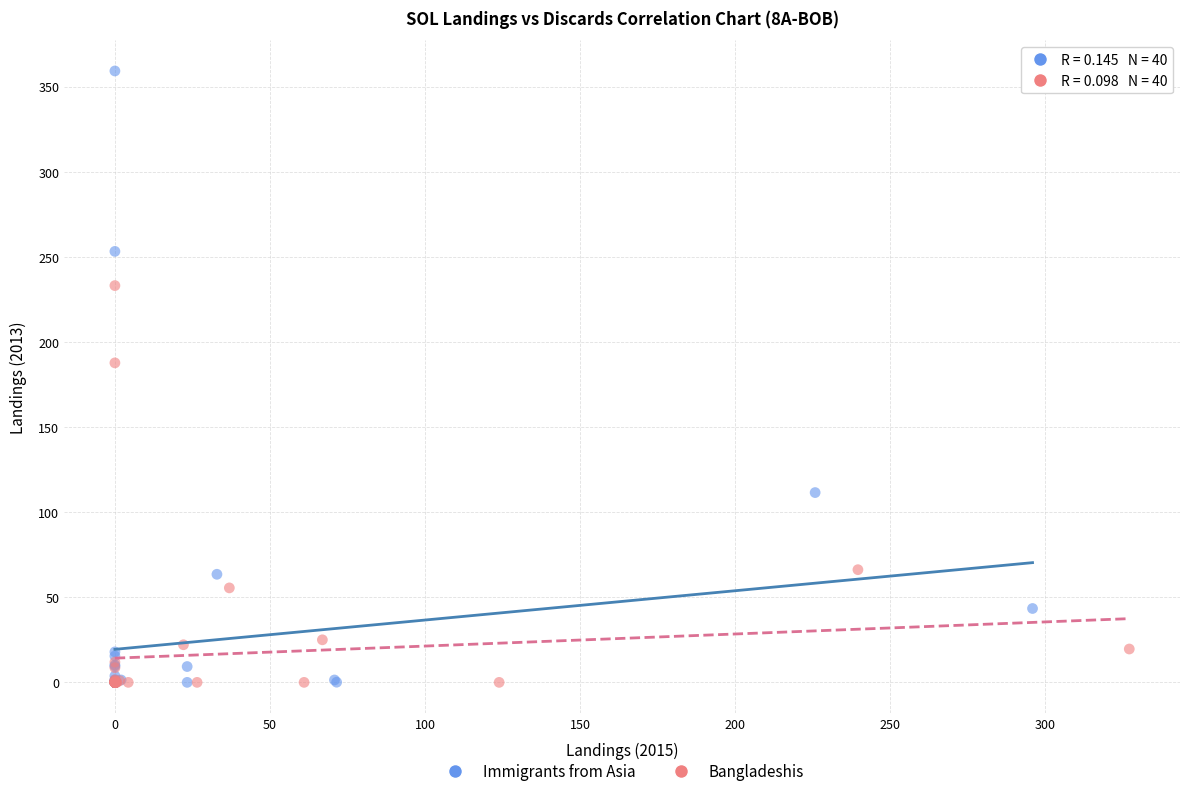

Which series has the widest spread of Y values?

Immigrants from Asia